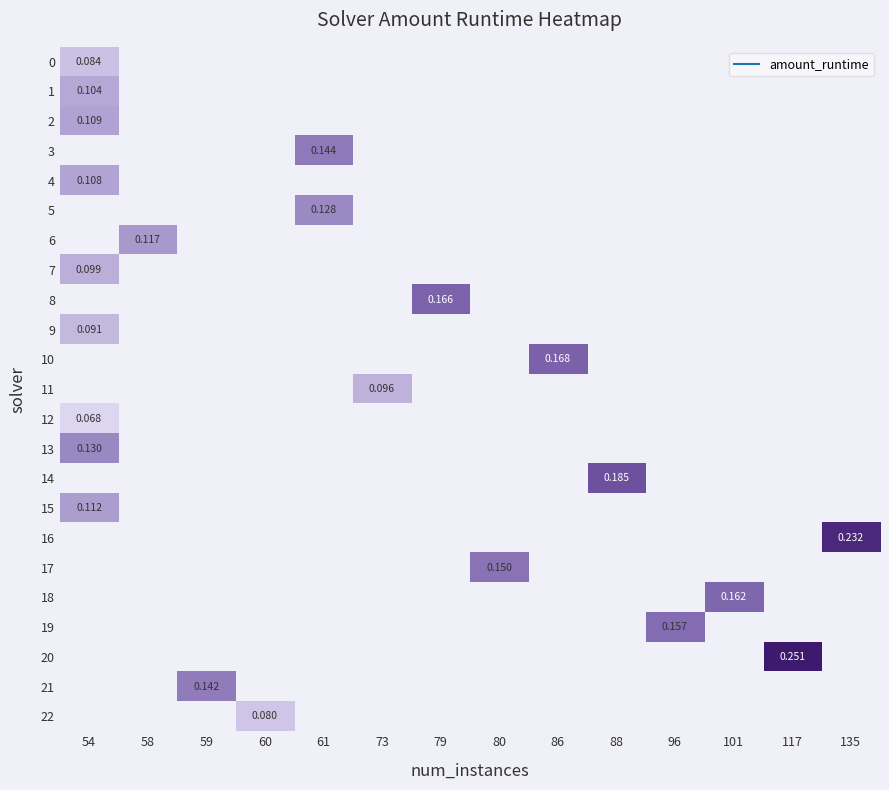

What is the approximate value of row_13 at 54?

0.1